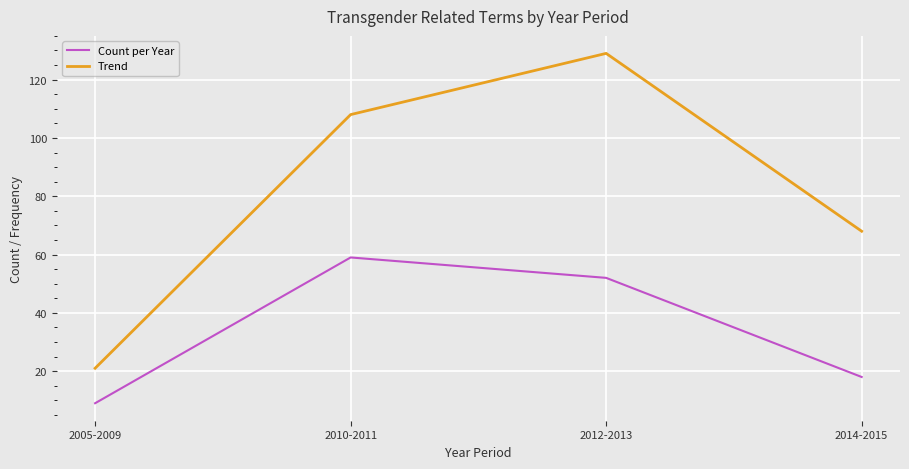

Between 2010-2011 and 2012-2013, which series saw the biggest shift?

Trend